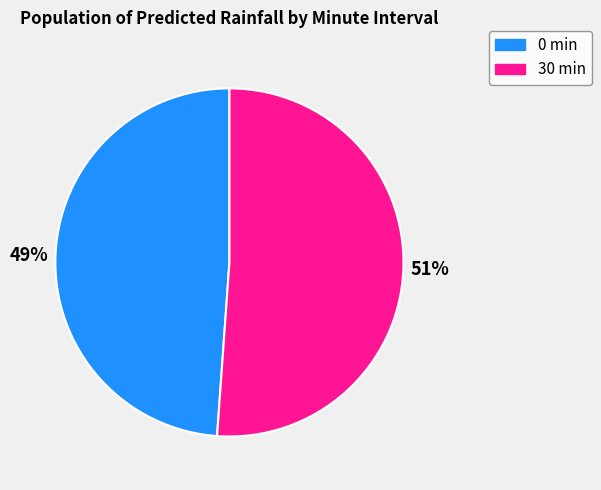

The 30 min slice represents 51% of the pie. True or false?

True